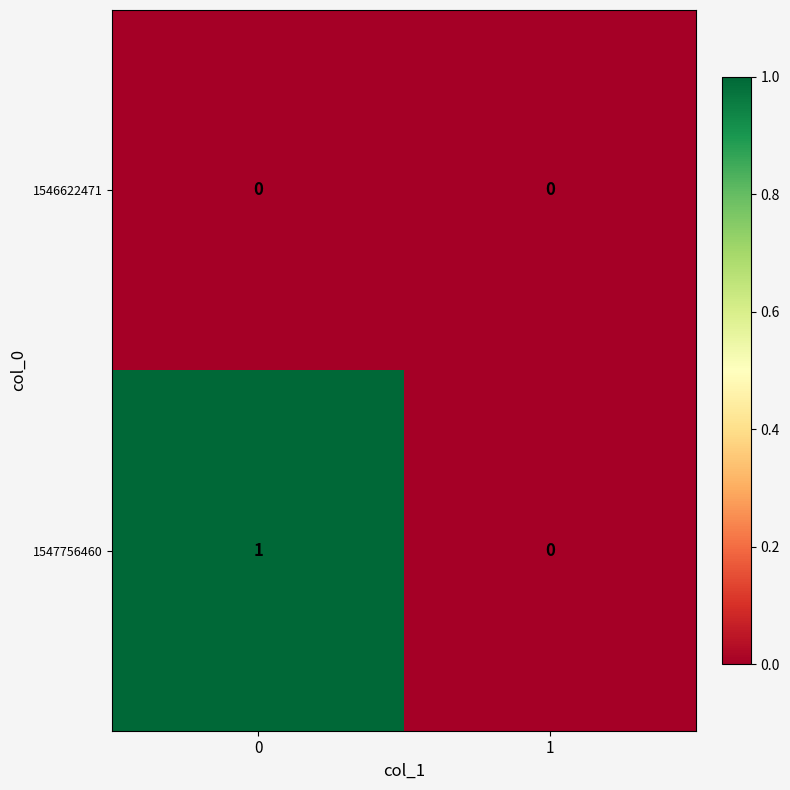

Is the value of 1546622471 at 0 greater than the value of 1547756460 at 0?

No